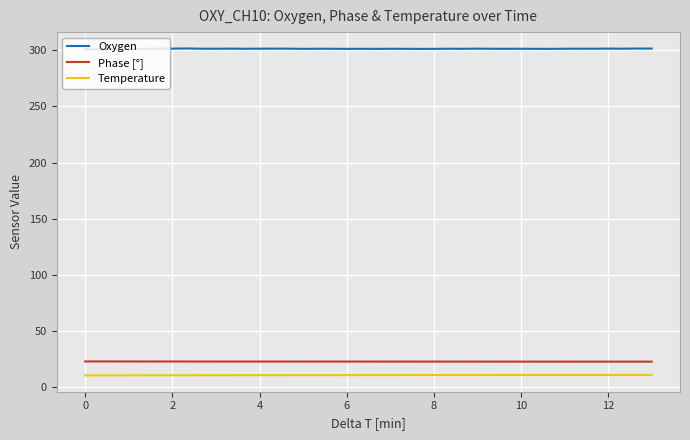

What is the maximum value shown in the chart?

301.7